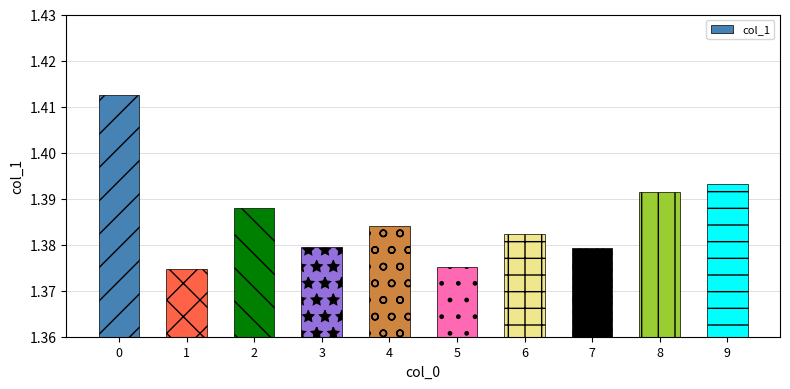

The value at 4 is 0.6. True or false?

False